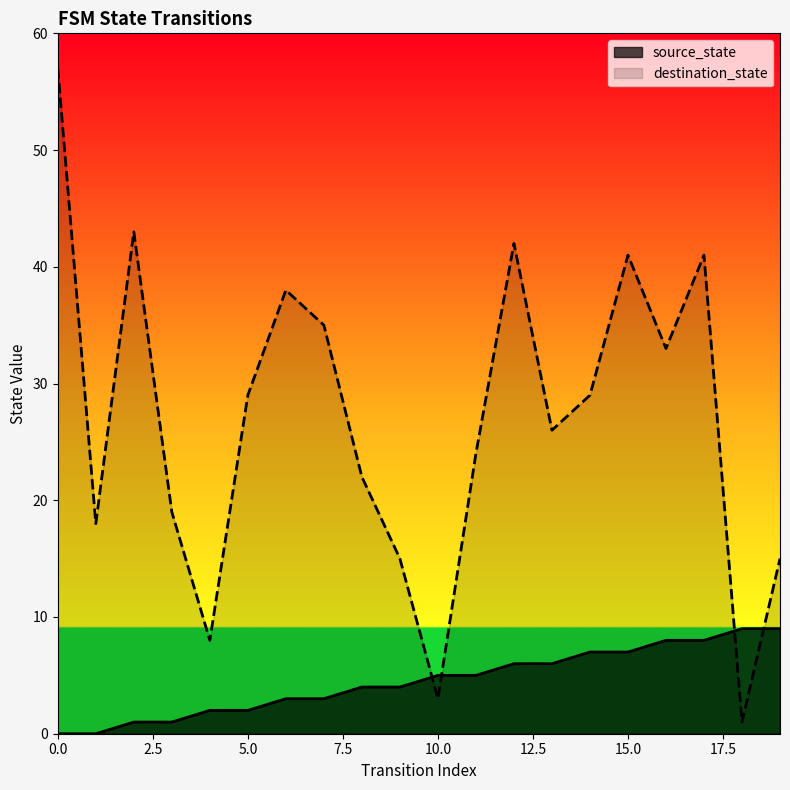

What is the difference between the maximum and minimum values in the destination_state series?

56